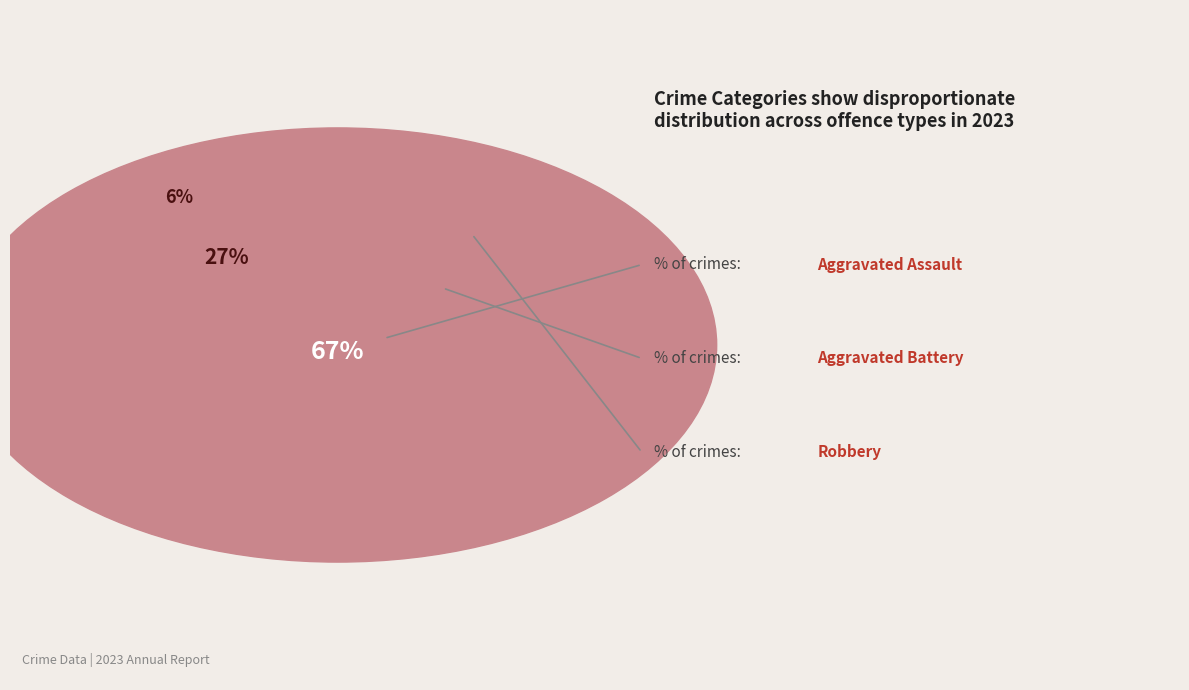

How many slices are in this pie chart?

5